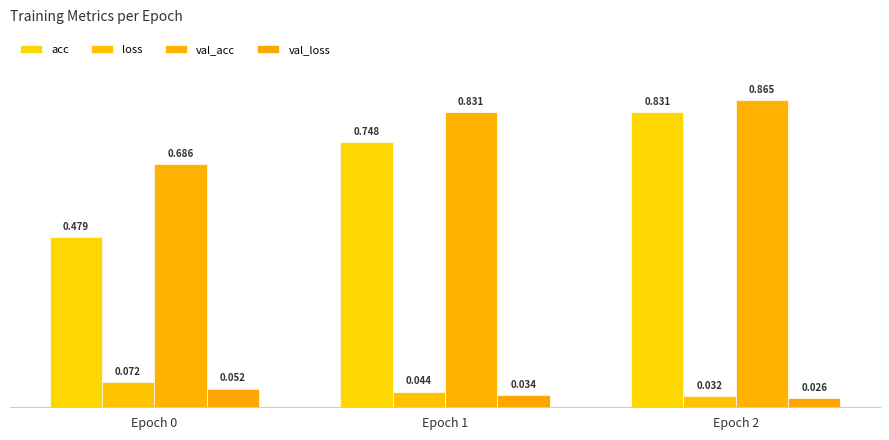

Count the number of categories in the chart.

3